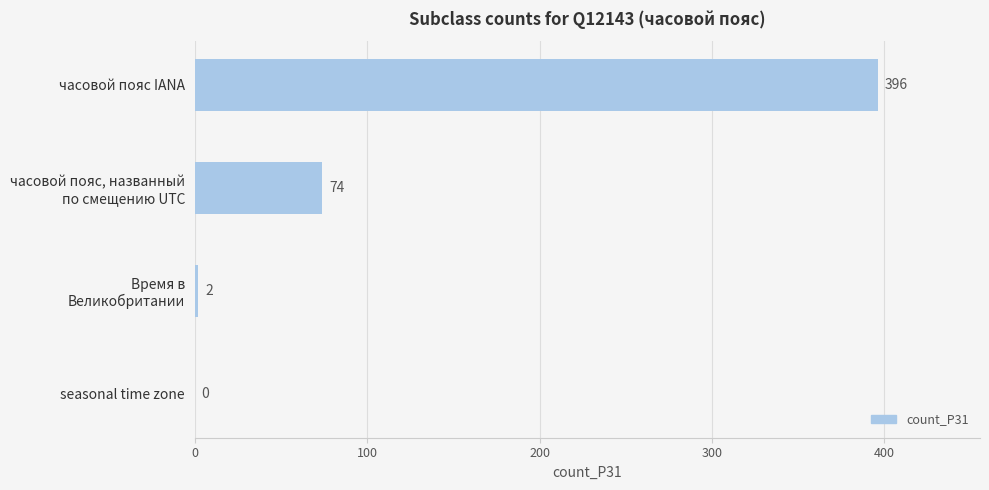

Between часовой пояс IANA and seasonal time zone, which is larger?

часовой пояс IANA